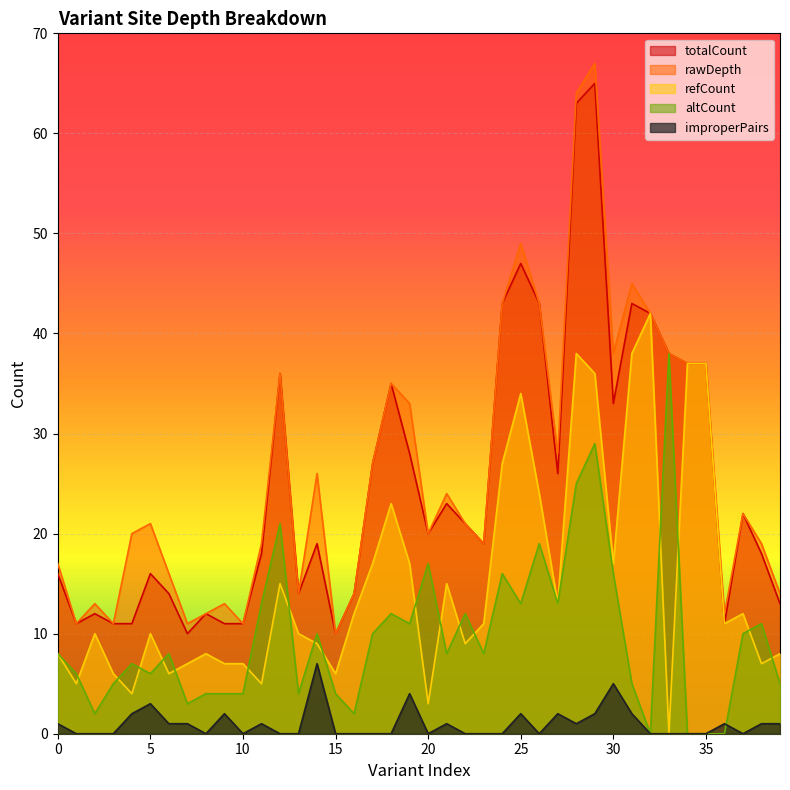

Is it true that refCount equals 15 at 33?

False